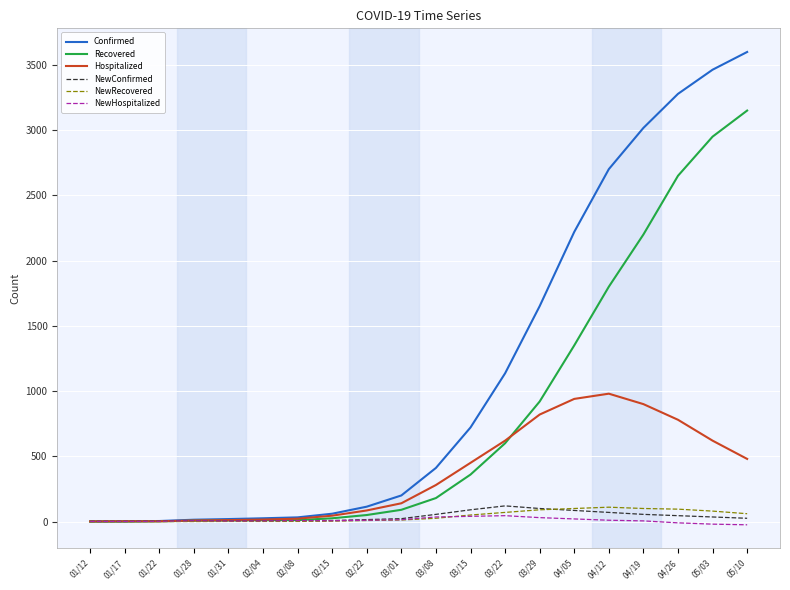

What is the sum of the NewConfirmed values at 03/01 and 01/17?

23